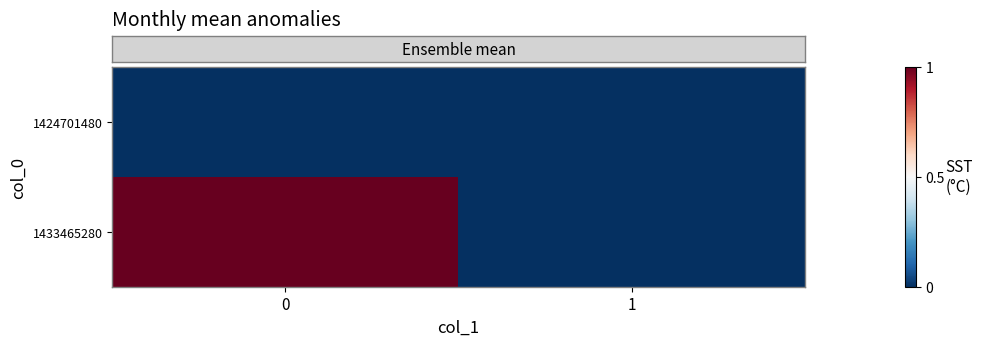

Between 0 and 1, which series saw the biggest shift?

row_1